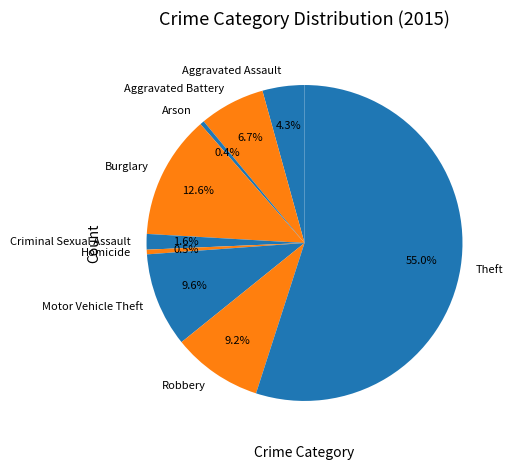

What percentage is the Criminal Sexual Assault slice, to the nearest percent?

2%